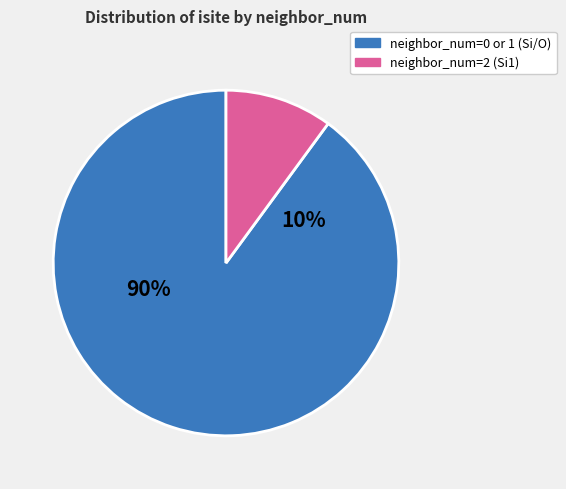

Is it true that 7 is 11% of the pie?

False